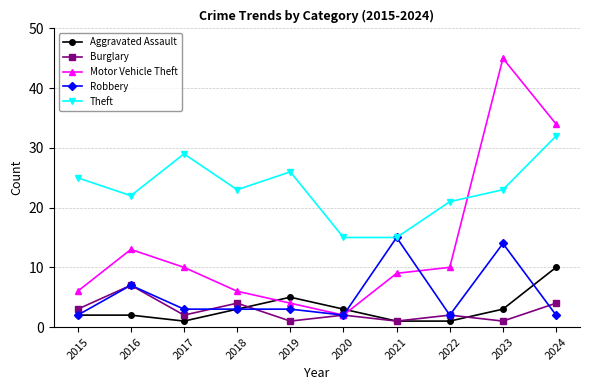

Count the Burglary values in the range 1 to 4.

9